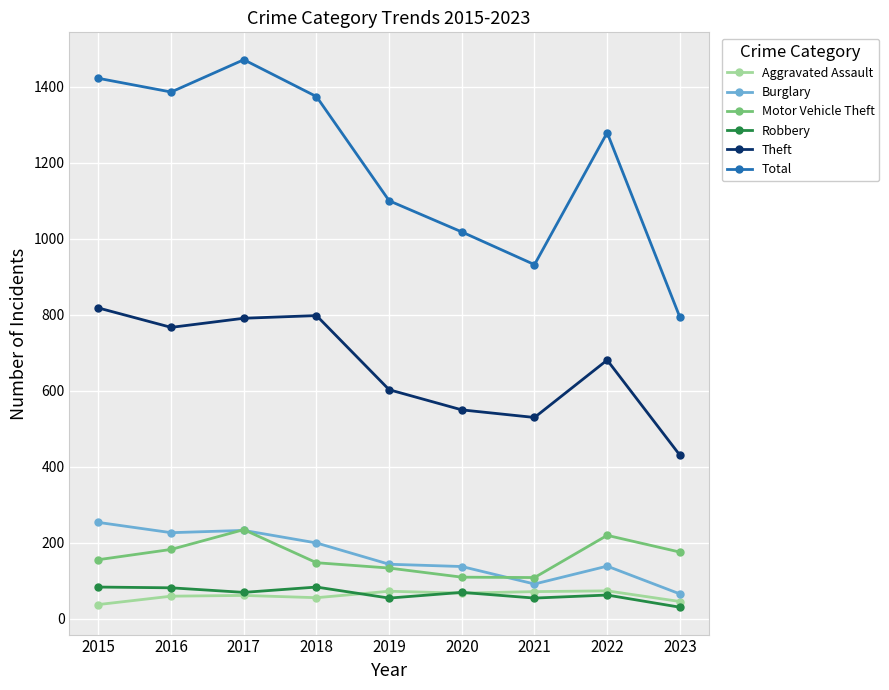

How many interior local peaks does the Theft series have?

2